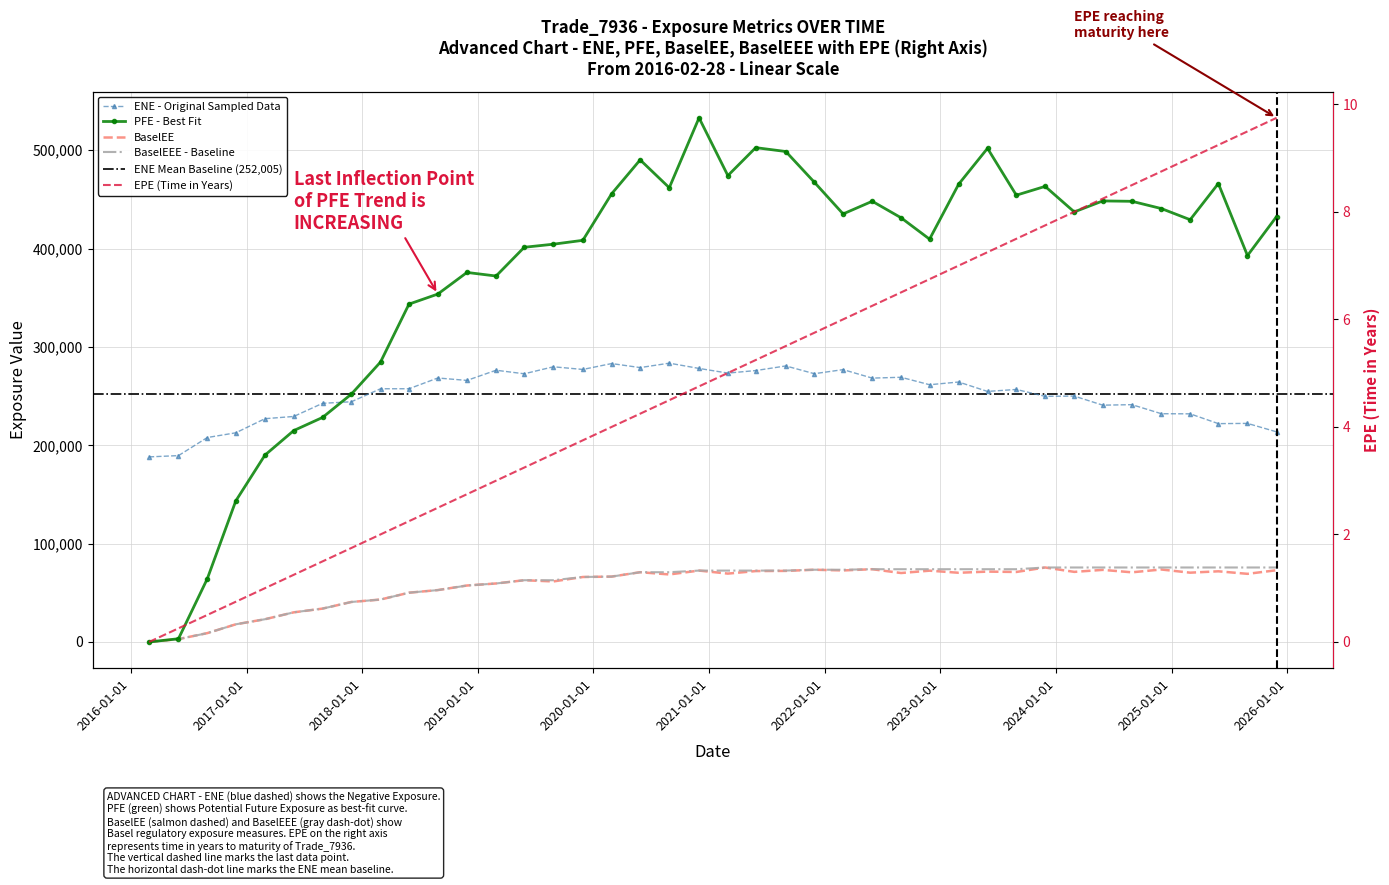

True or false: EPE and PFE cross at least once.

False